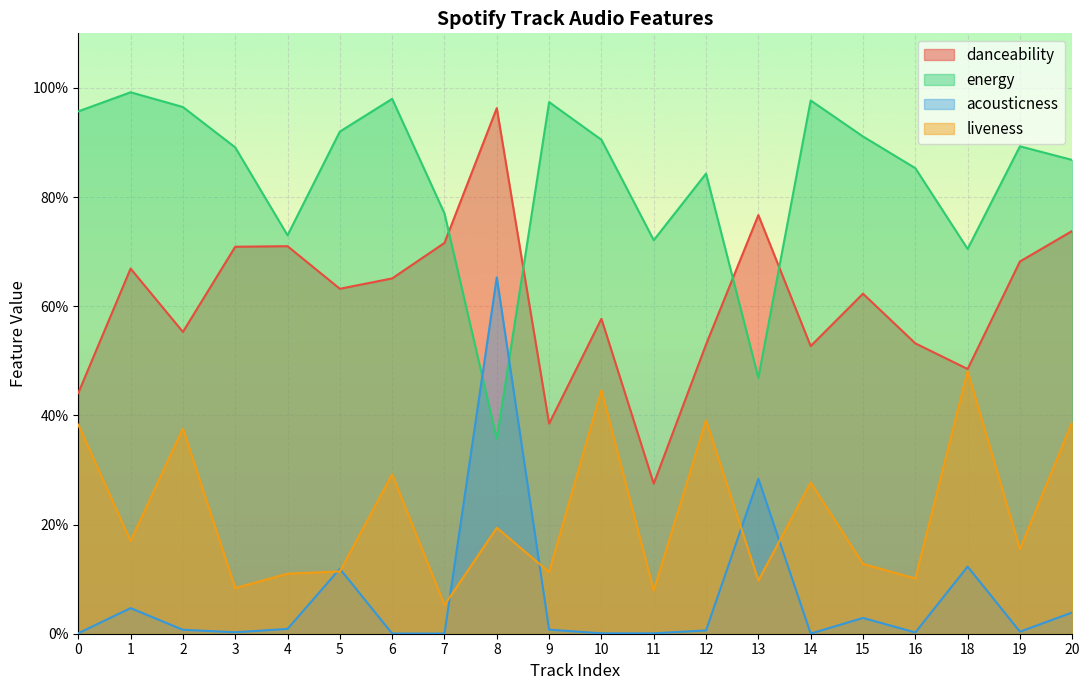

What is the difference between the maximum and second lowest values in the acousticness series?

0.7